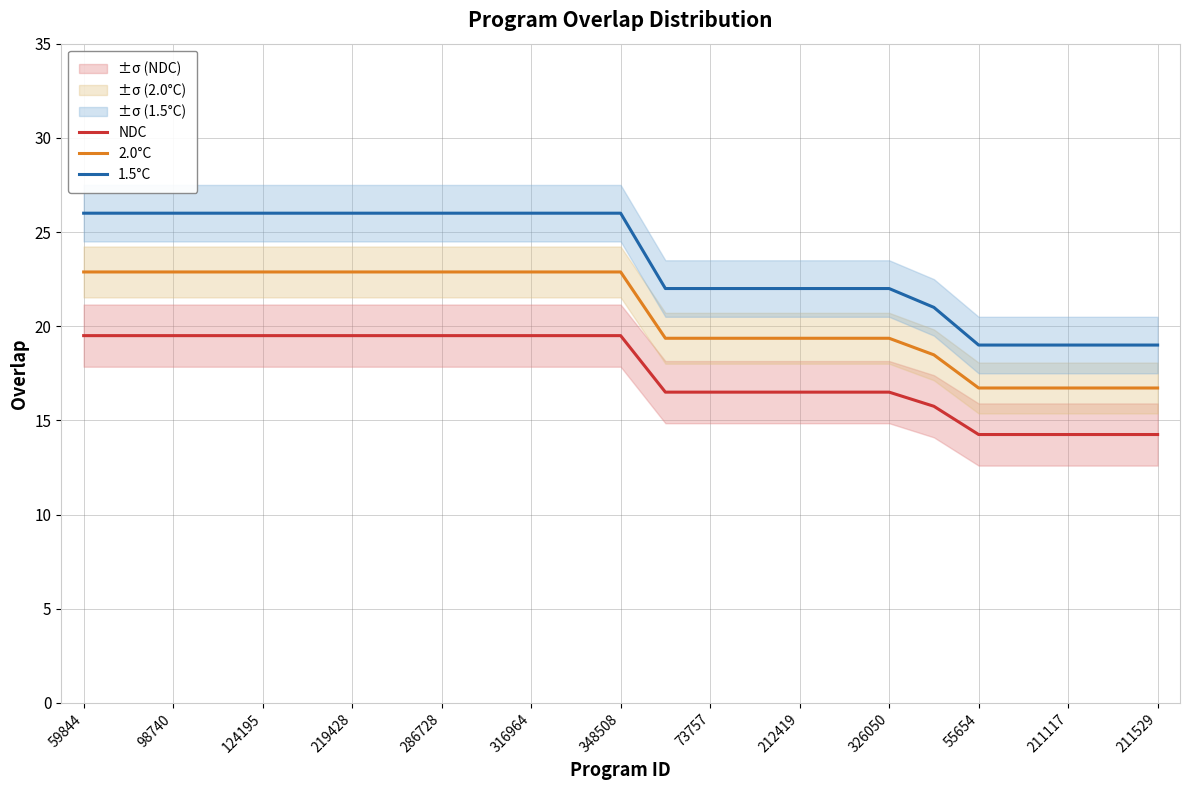

What is the highest value of the NDC series?

19.5